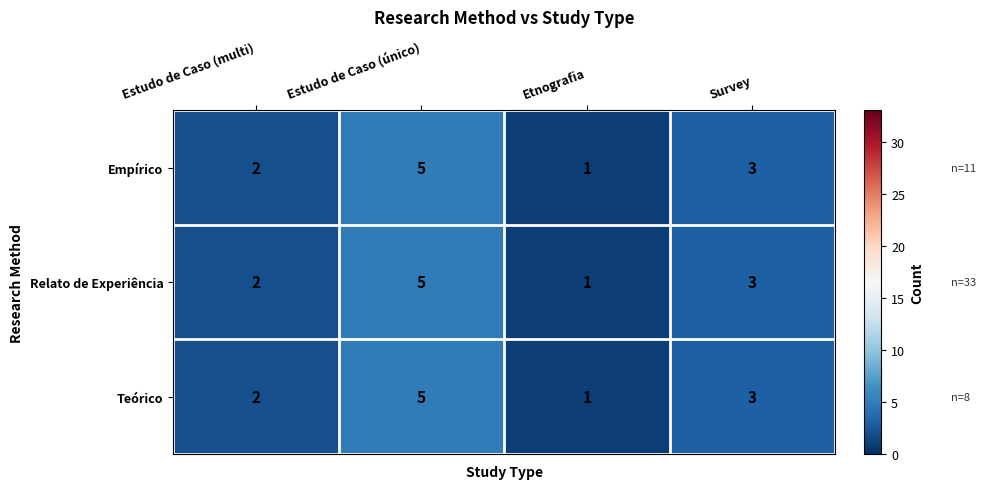

Is it true that Relato de Experiência equals 1 at Etnografia?

True